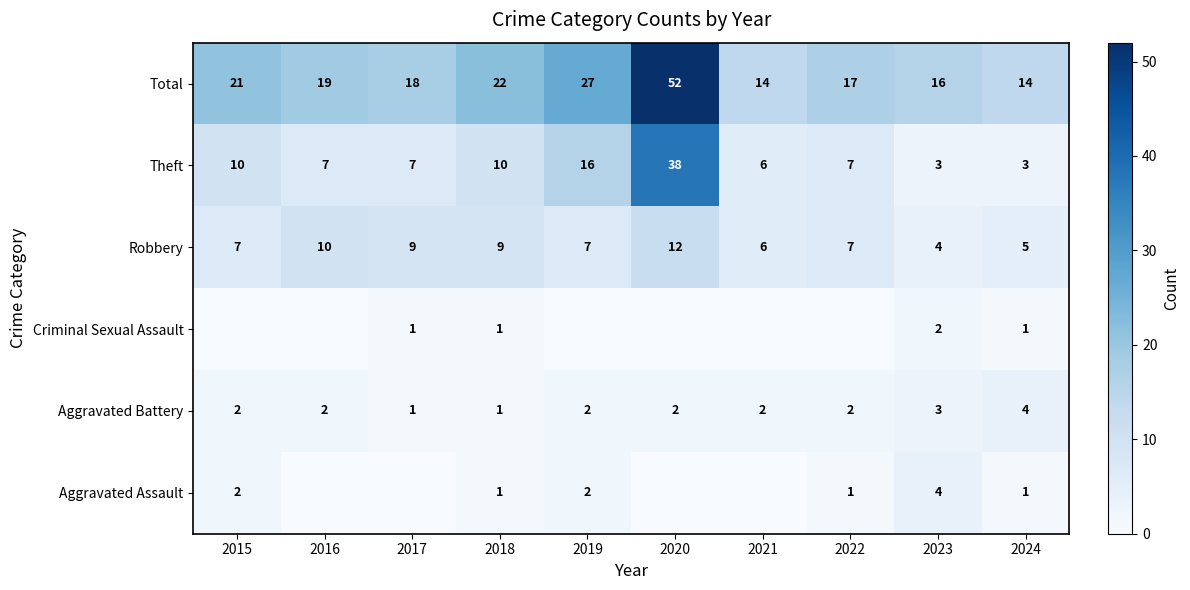

At how many categories does at least one series exceed 24?

2